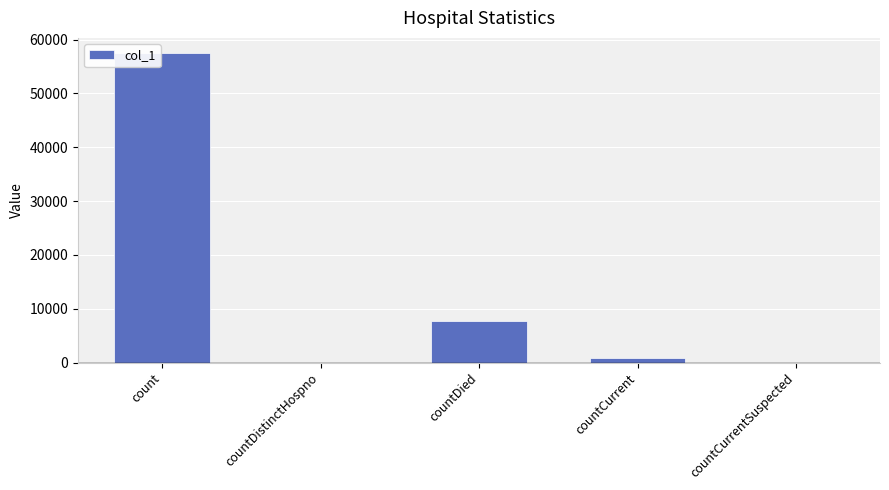

Where is the data nearest to the value 28720?

countDied